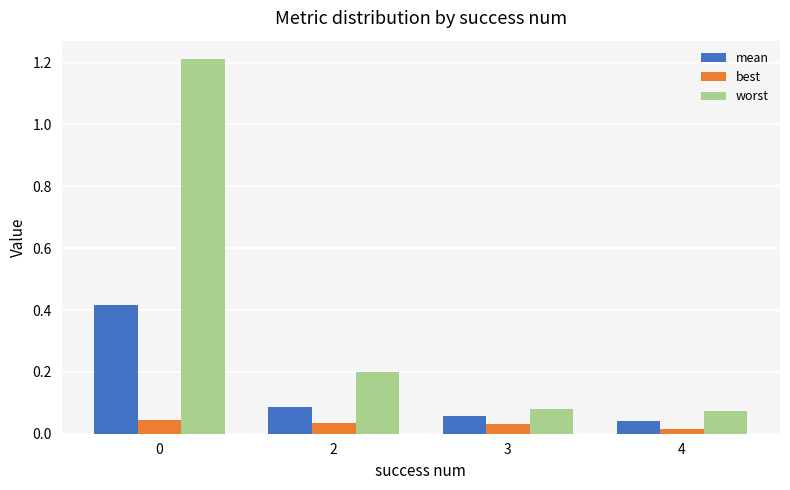

The value of best at 0 is 0.1. True or false?

False